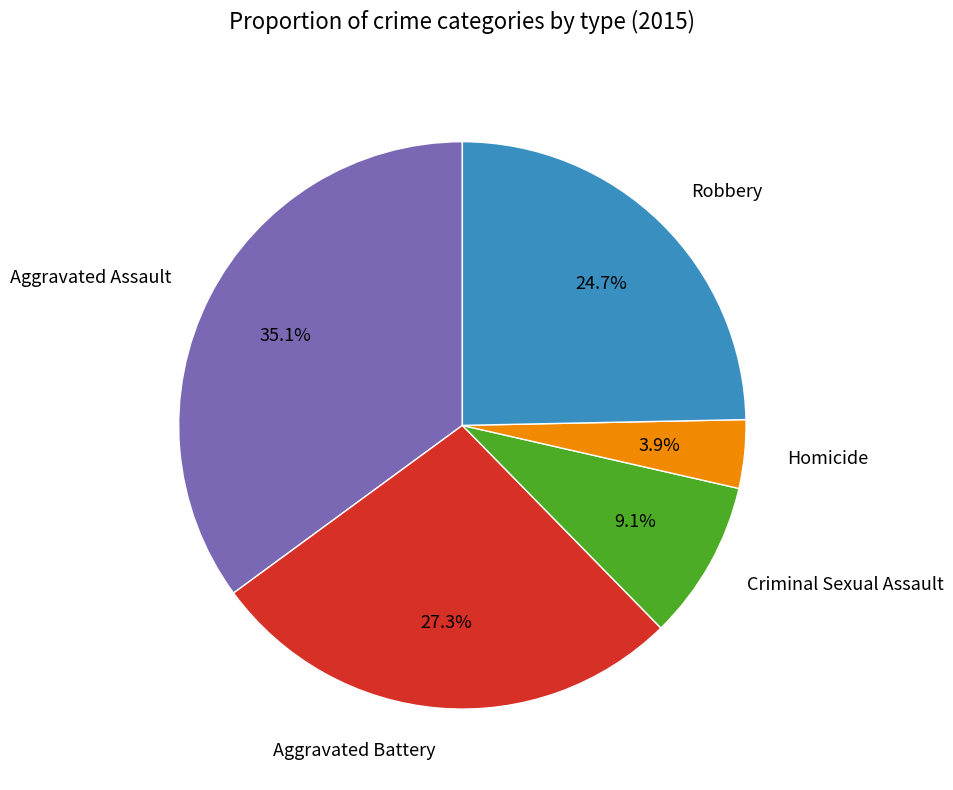

What is the largest slice in the pie chart?

Aggravated Assault